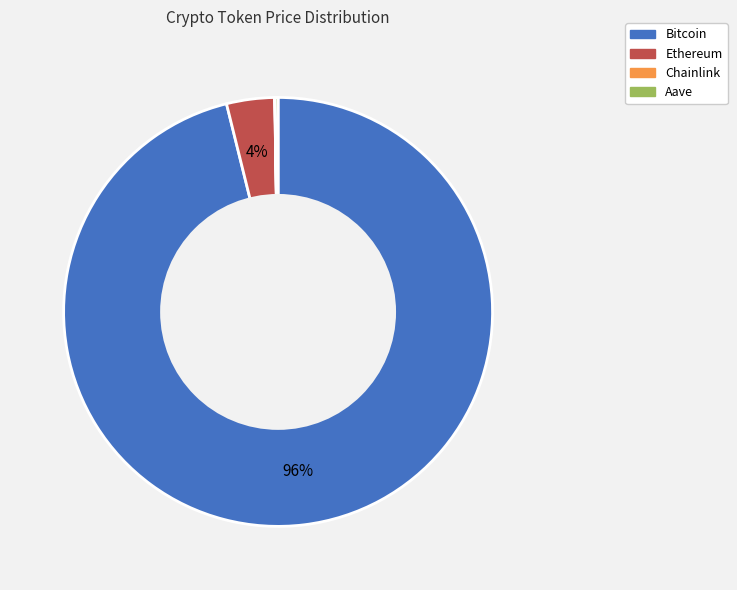

To the nearest percent, what is the difference between the largest and smallest slice percentages?

96%